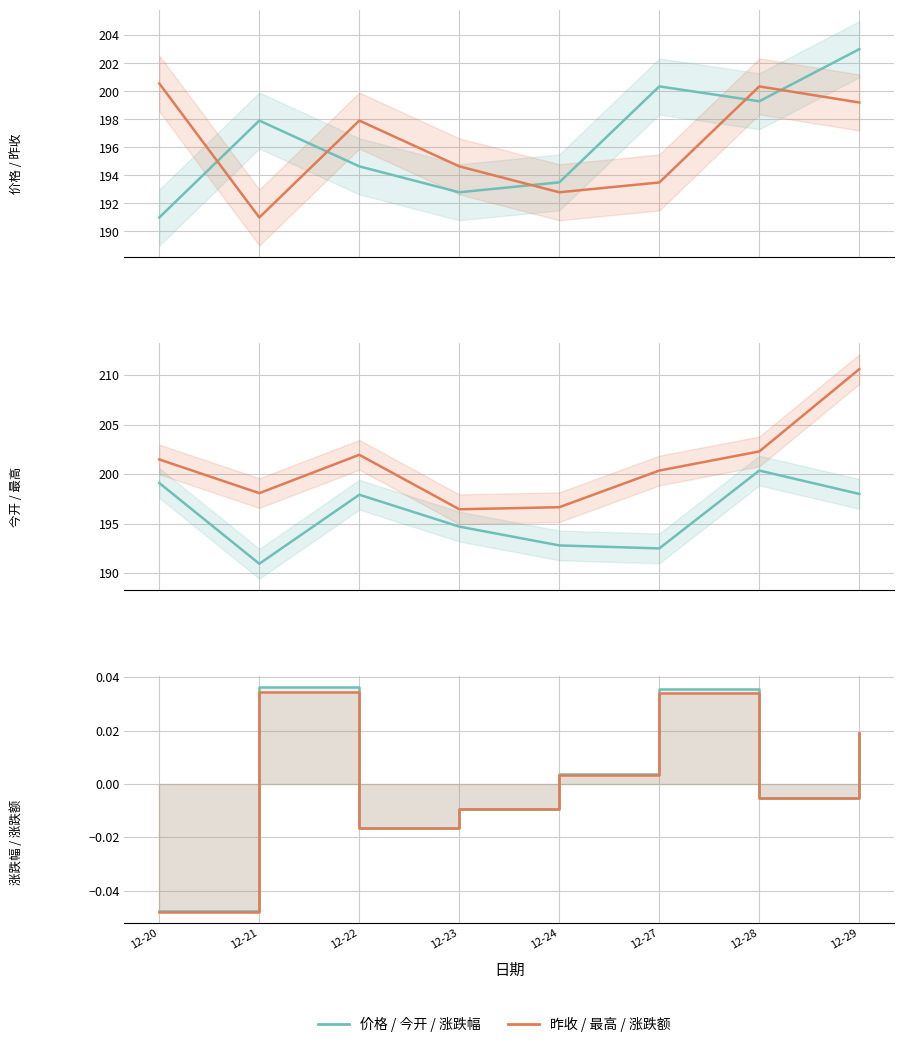

What is the spread (max minus min) of values at 12-21?

198.0